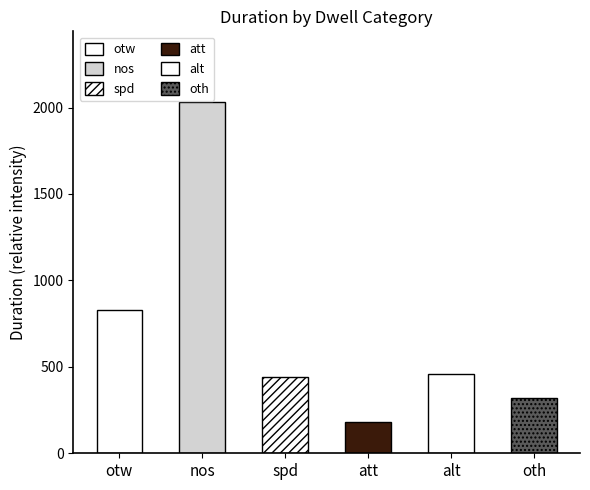

What is the sum of the values at att and oth?

501